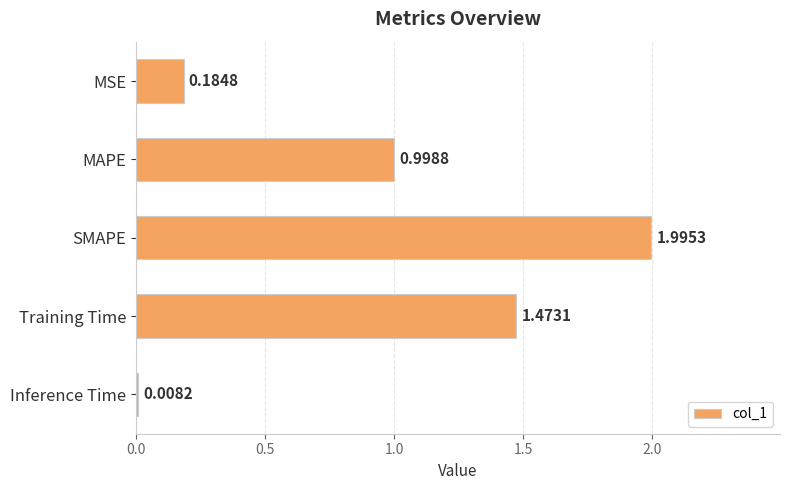

What is the average value?

0.9